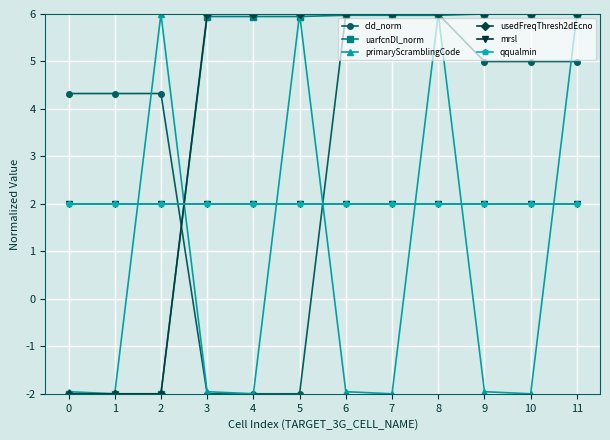

At how many categories does at least one series exceed -1?

12